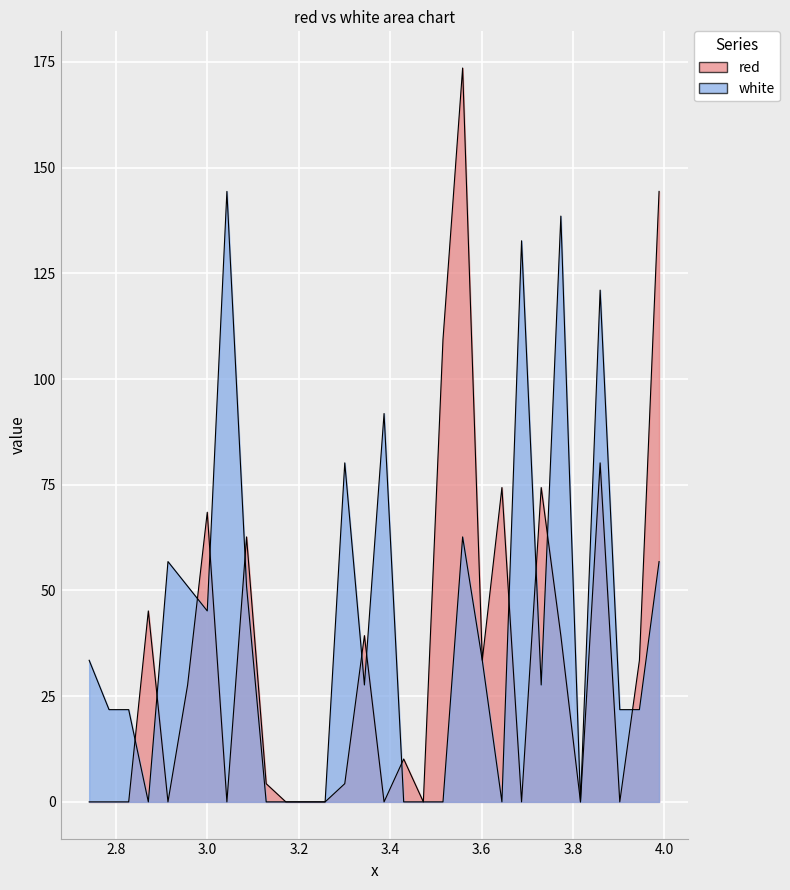

Reading left to right, list all the values displayed in this chart.

red: 2.741=0.0	2.7845=0.0	2.8275=0.0	2.8705=45.2	2.9135=0.0	2.9565=27.7	2.9995=68.5	3.0425=0.0	3.0855=62.7	3.1285=4.3	3.1715=0.0	3.2145=0.0	3.2575=0.0	3.3005=4.3	3.3435=39.3	3.3865=0.0	3.4295=10.1	3.4725=0.0	3.5155=109.4	3.5585=173.6	3.6015=33.5	3.6445=74.3	3.6875=0.0	3.7305=74.3	3.7735=39.3	3.8165=0.0	3.8595=80.2	3.9025=0.0	3.9455=33.5	3.9885=144.4
white: 2.741=33.5	2.7845=21.8	2.8275=21.8	2.8705=0.0	2.9135=56.8	2.9565=51.0	2.9995=45.2	3.0425=144.4	3.0855=51.0	3.1285=0.0	3.1715=0.0	3.2145=0.0	3.2575=0.0	3.3005=80.2	3.3435=27.7	3.3865=91.8	3.4295=0.0	3.4725=0.0	3.5155=0.0	3.5585=62.7	3.6015=33.5	3.6445=0.0	3.6875=132.7	3.7305=27.7	3.7735=138.5	3.8165=0.0	3.8595=121.0	3.9025=21.8	3.9455=21.8	3.9885=56.8